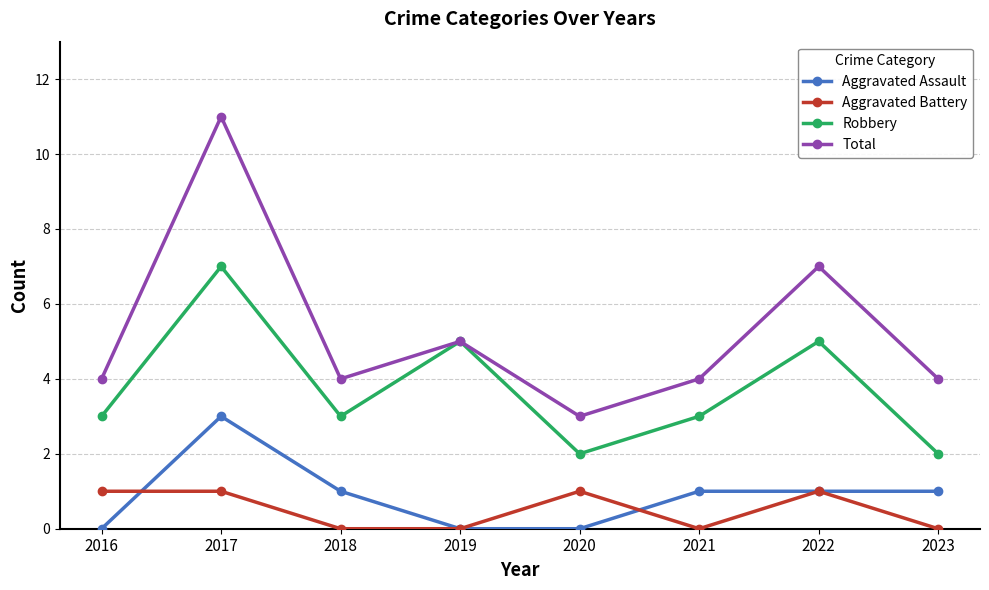

True or false: Total and Aggravated Assault intersect in this chart.

False